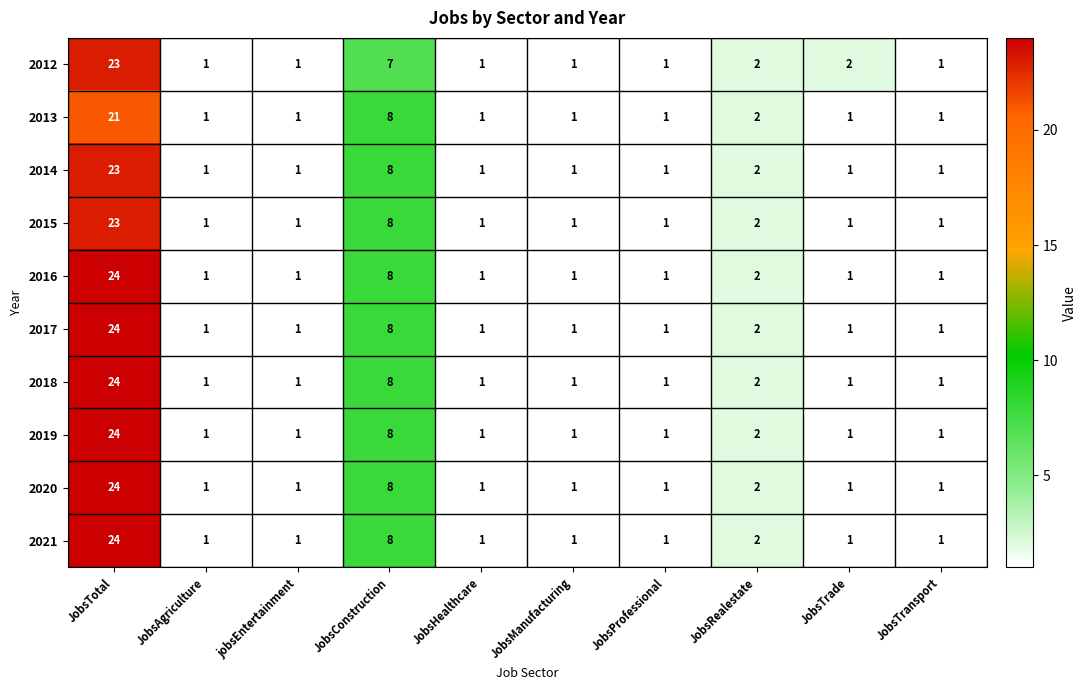

The value of 2021 at JobsConstruction is 4. True or false?

False